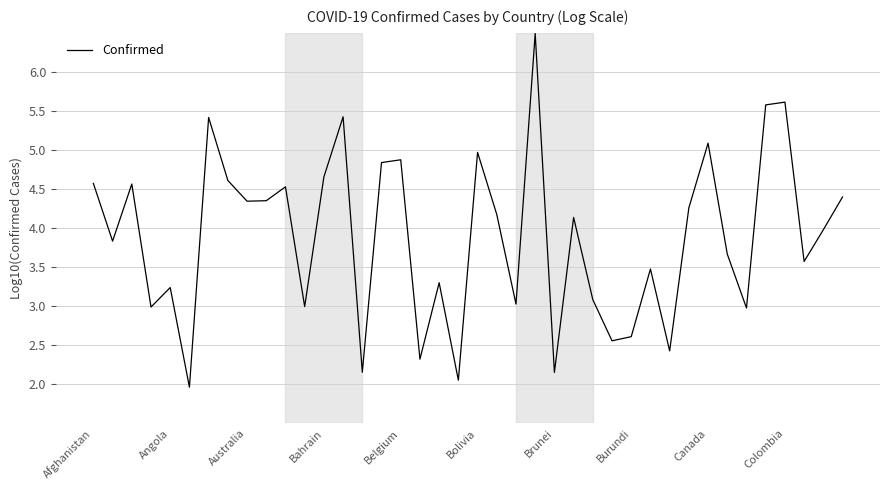

How many interior local peaks (higher than both neighbors) does the data have?

13